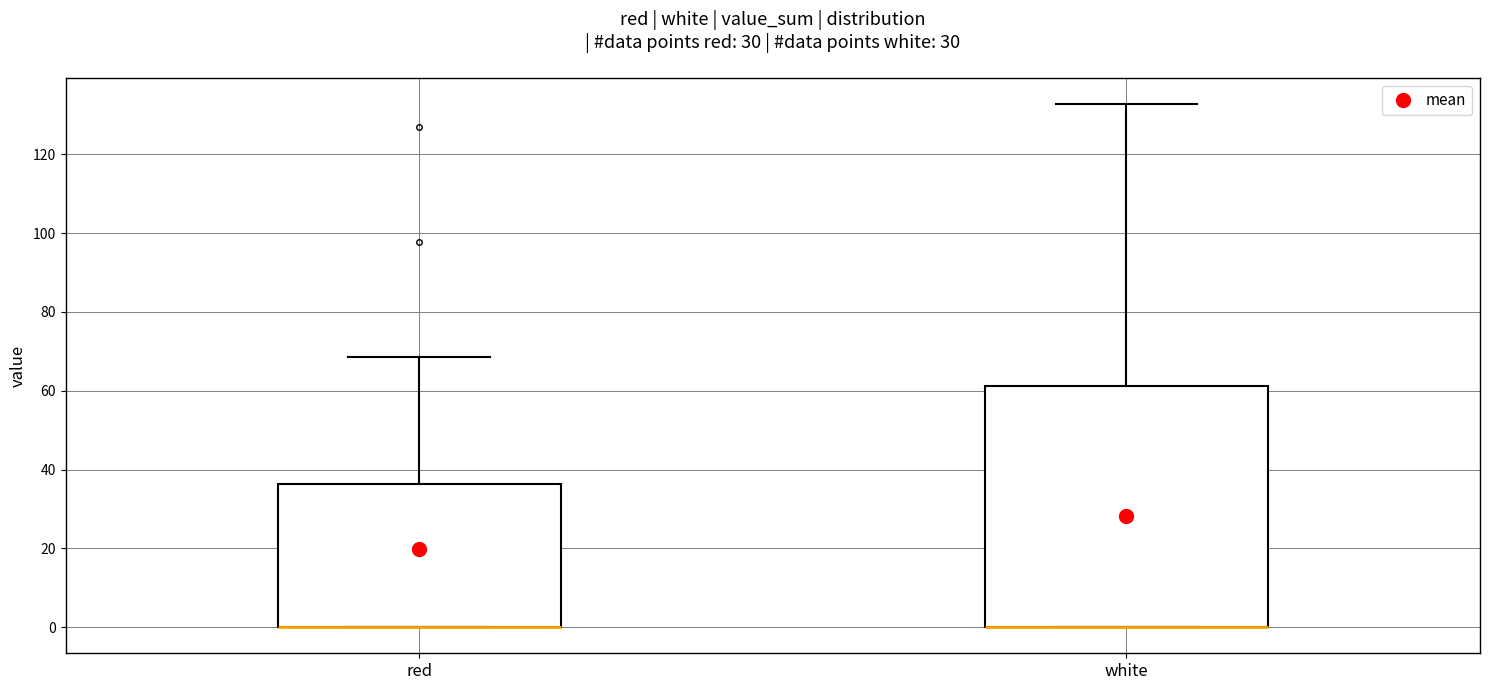

Comparing the boxes themselves (not the whiskers), which one is the tallest?

white